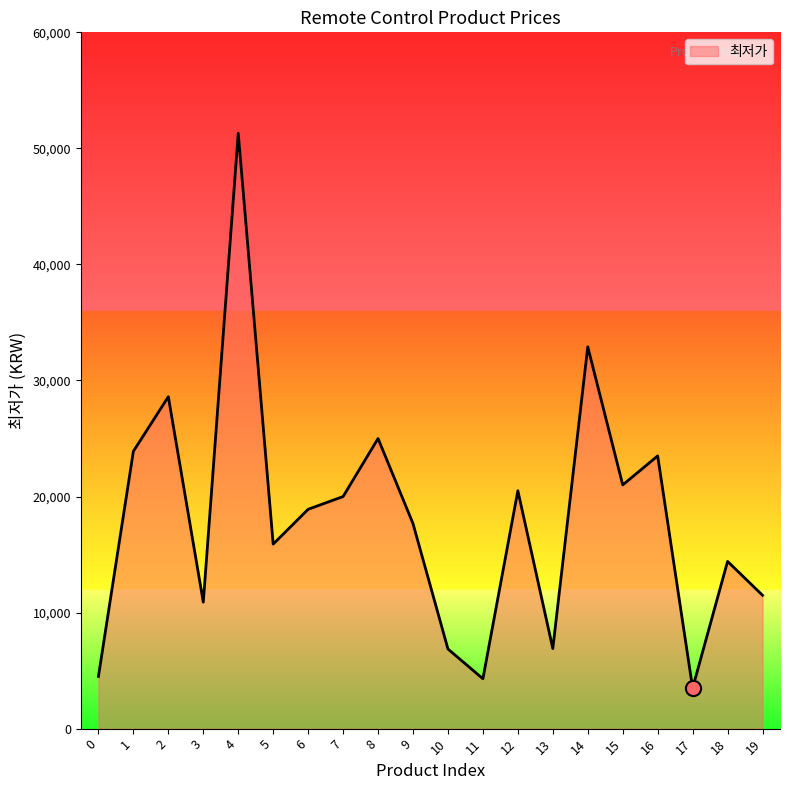

Between 5 and 15, which is larger?

15